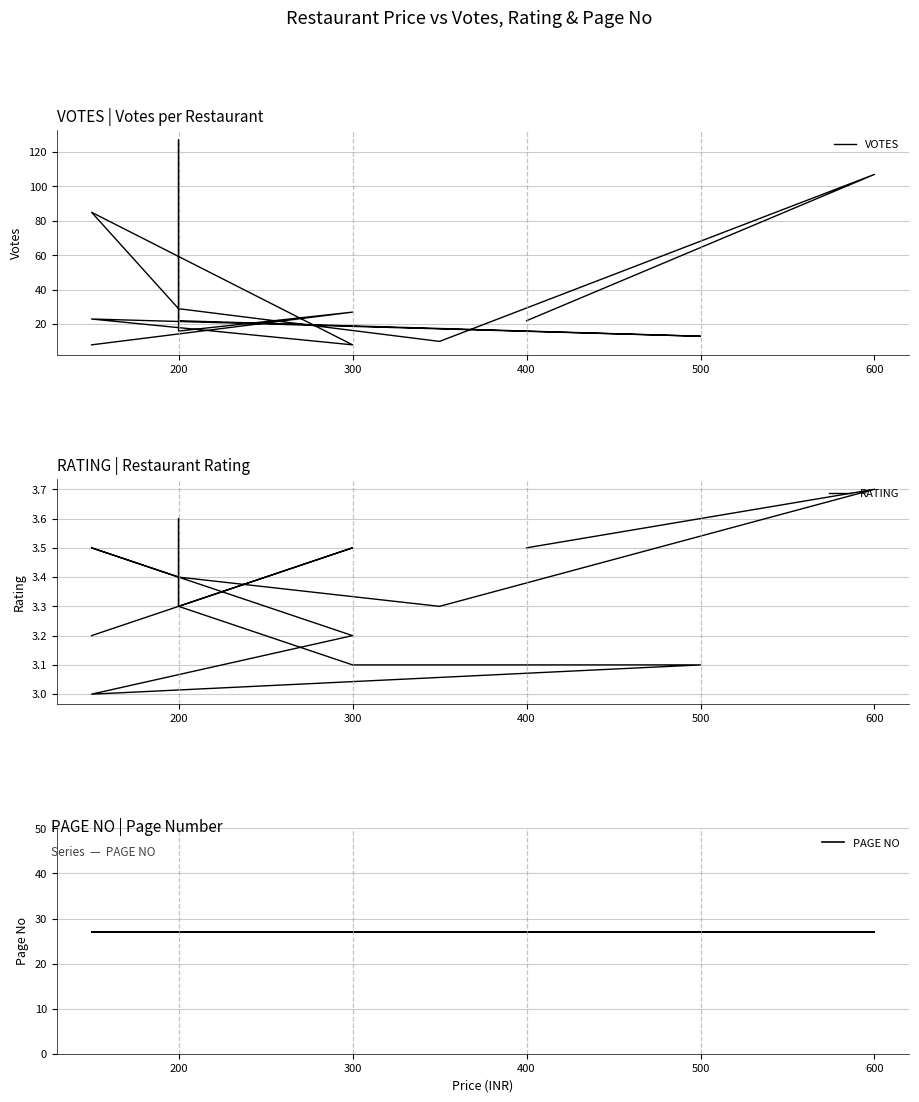

True or false: VOTES and RATING intersect in this chart.

False